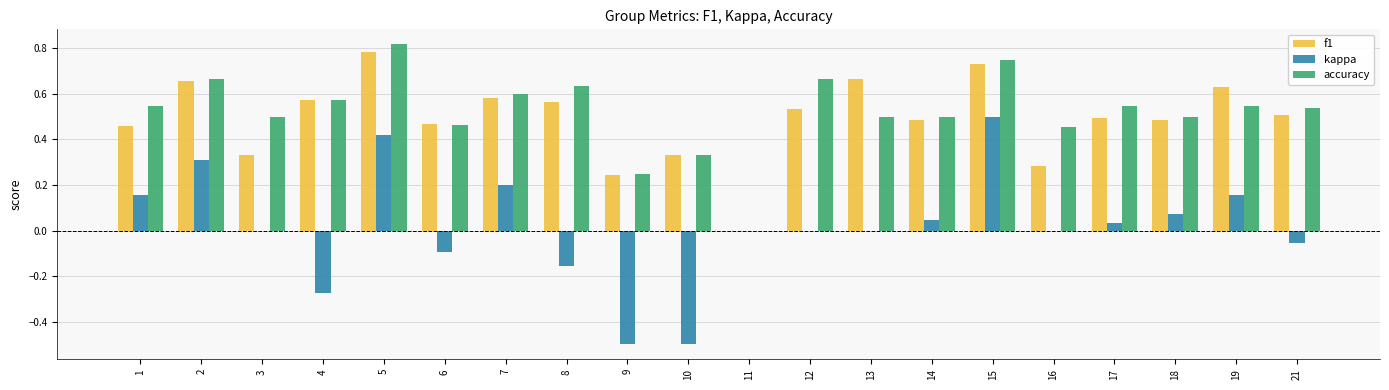

The value of accuracy at 6 is 0.3. True or false?

False